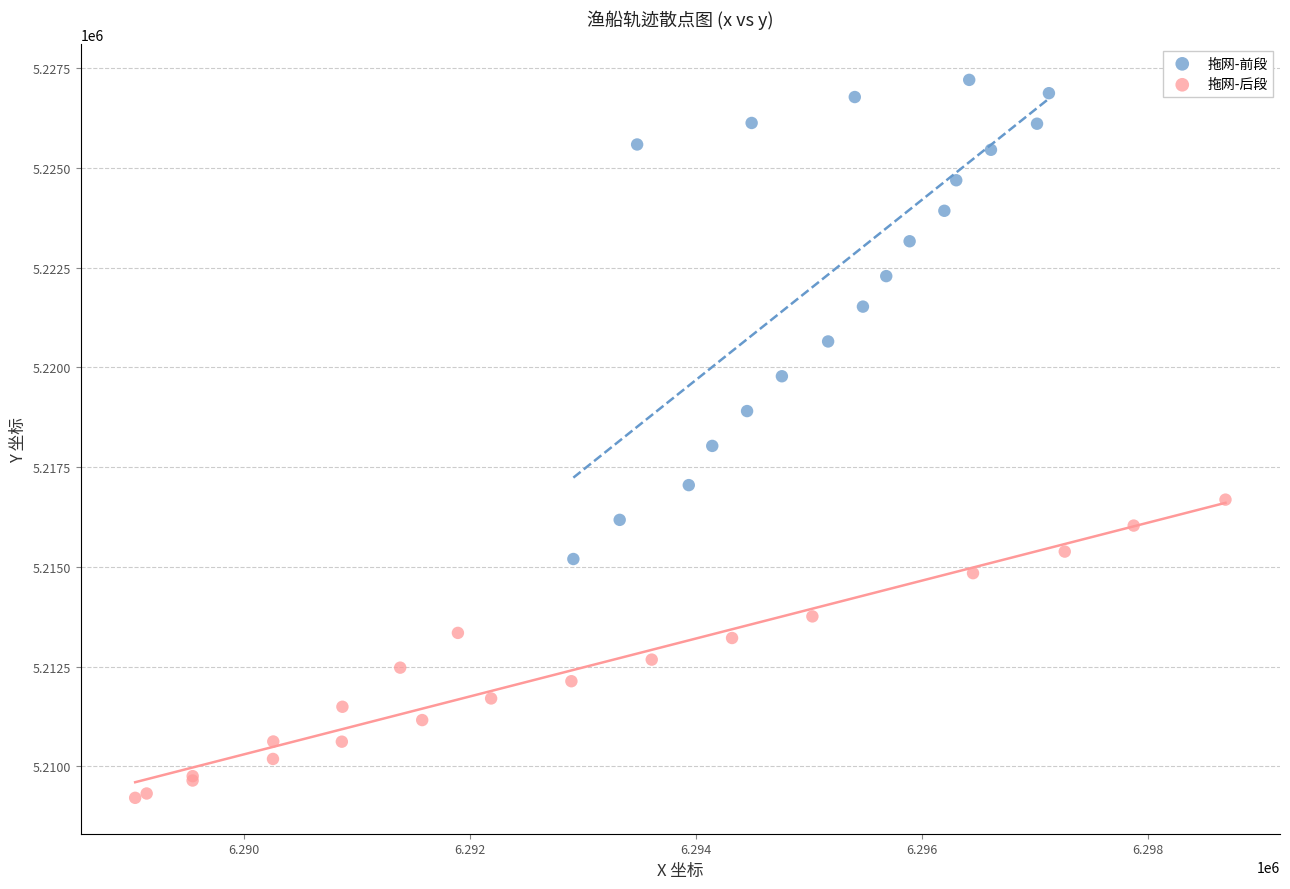

Which series reaches the maximum Y coordinate?

拖网-前段